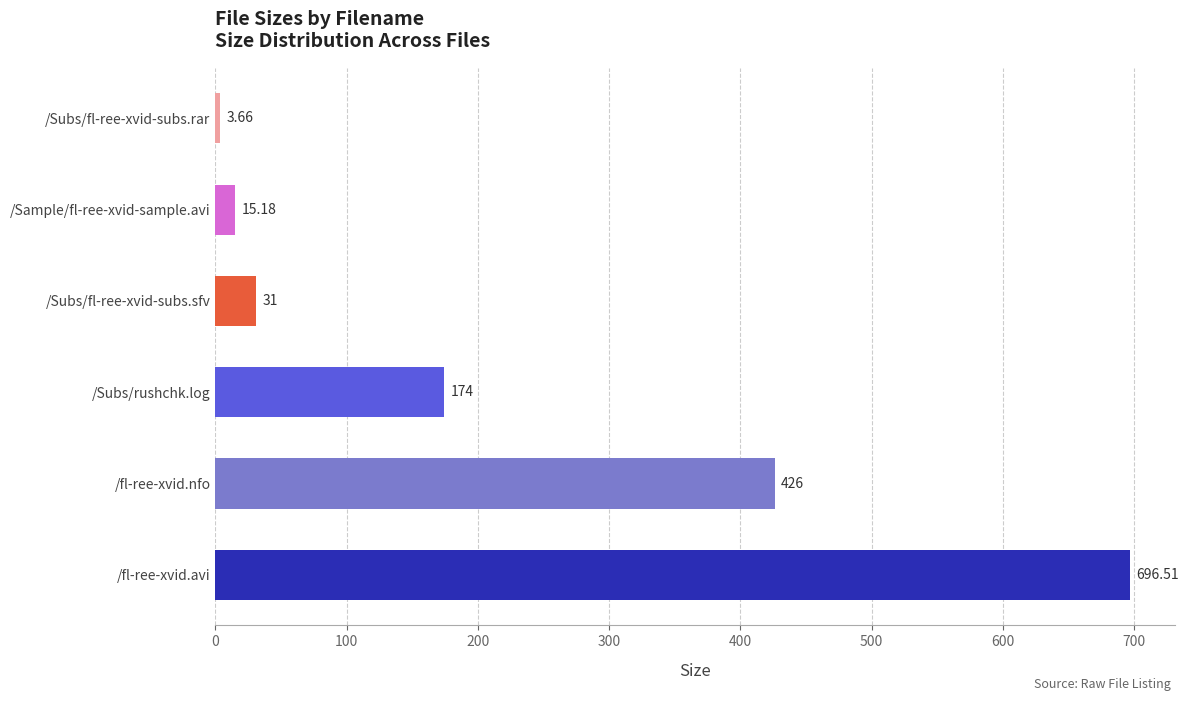

What is the sum of the values at /fl-ree-xvid.nfo and /Subs/fl-ree-xvid-subs.sfv?

457.0